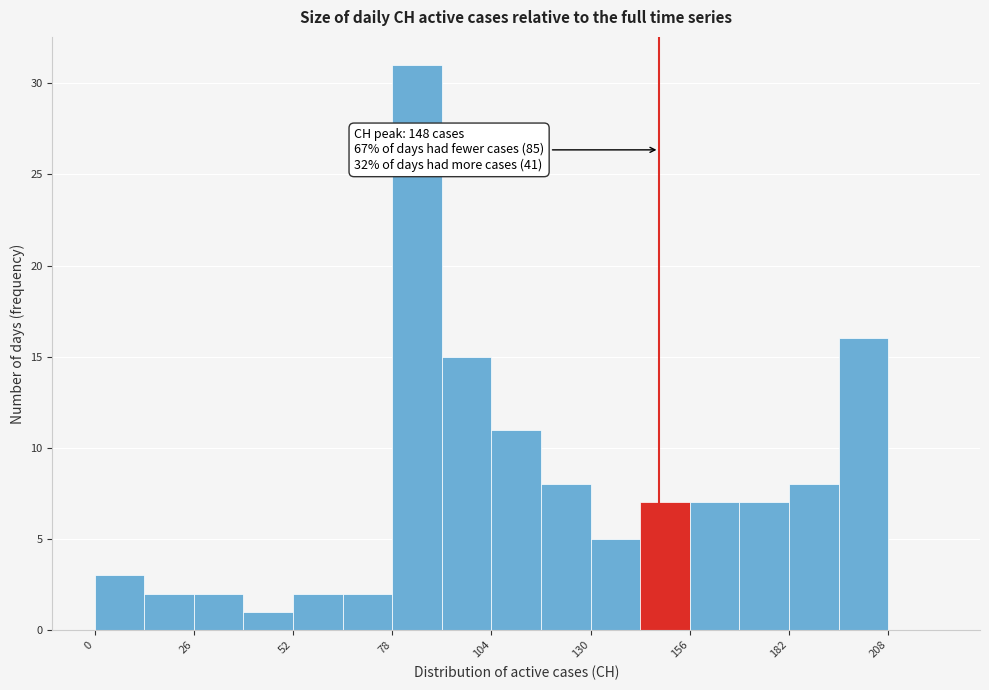

Read against the x-axis, roughly where is the centre of the tallest bar?

85